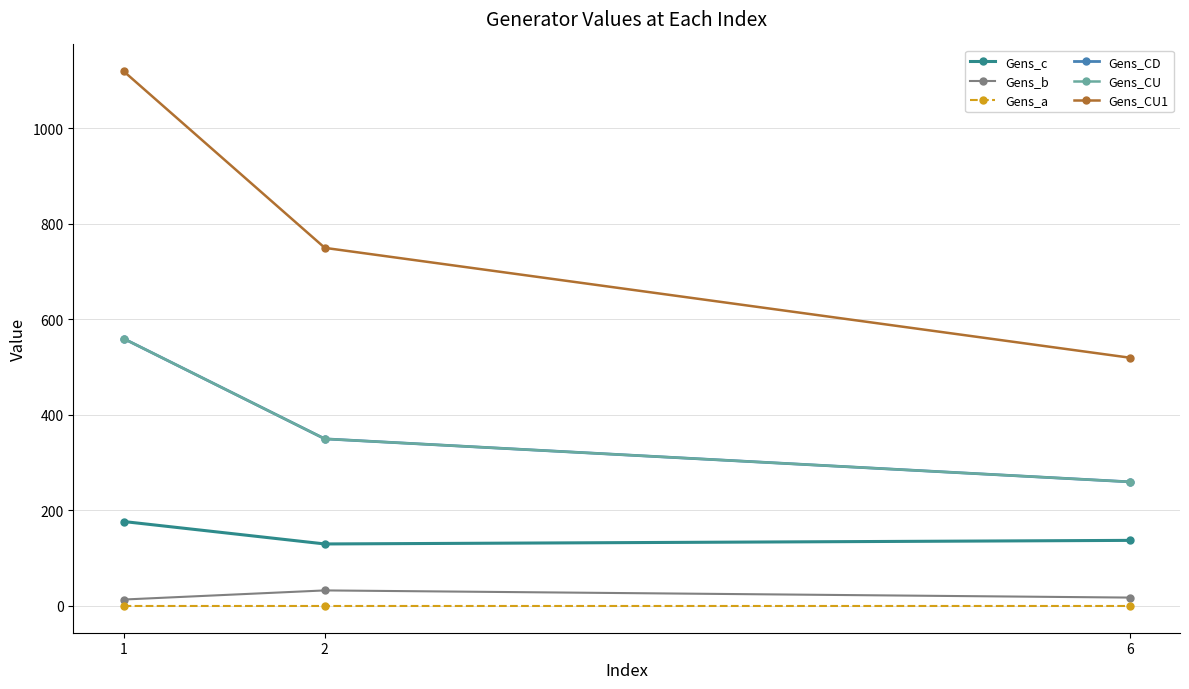

What is the difference between the highest and lowest values at 6?

520.0